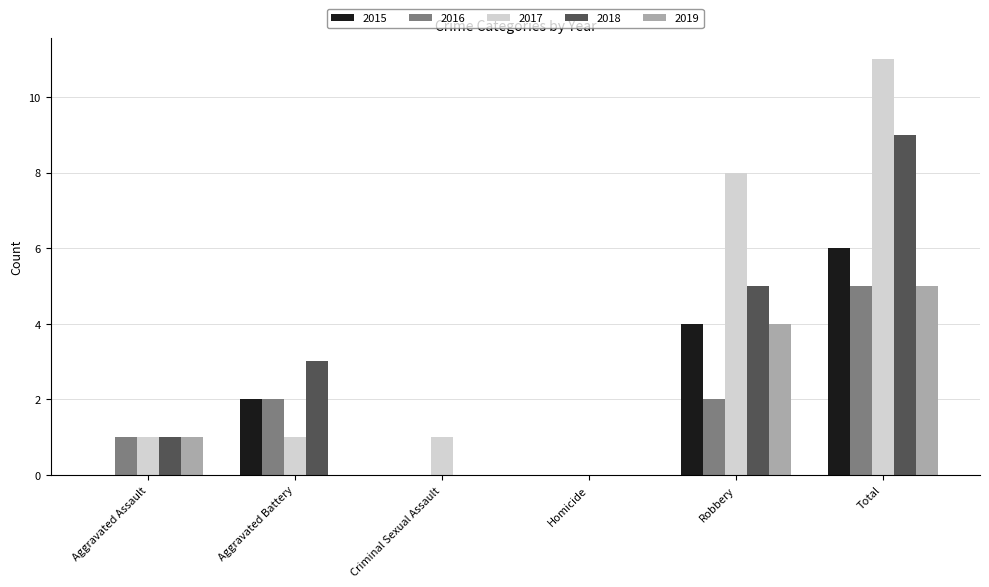

What is the maximum value shown in the chart?

11